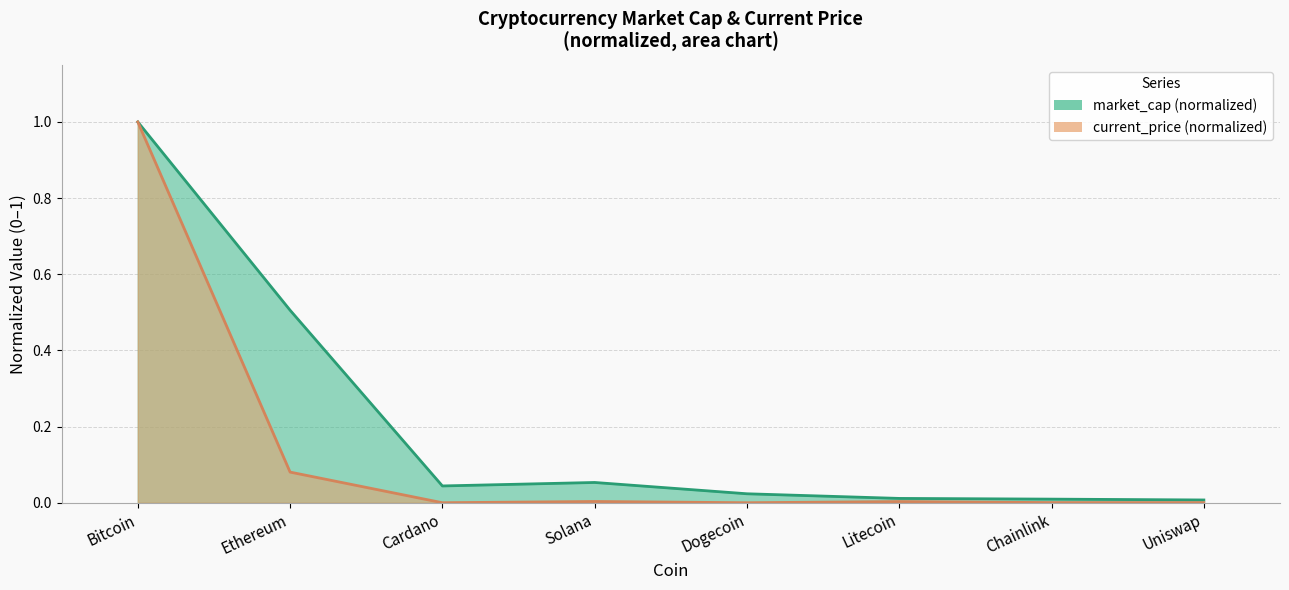

What position from the left is Uniswap?

8